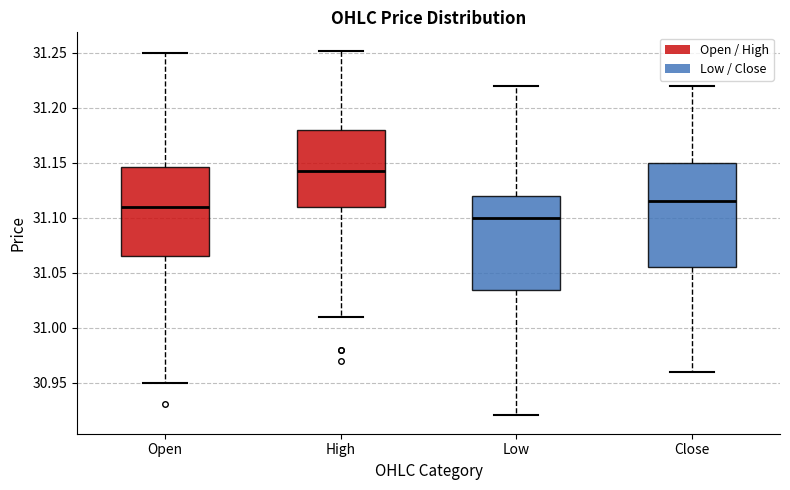

Reading left to right, transcribe this box plot: for each box, give where its median line is, the range the box spans, and where its two whiskers end, as read against the y-axis. The values are not printed on the chart, so give them approximately, as read against the axis.

Open: median 31.110, box 31.065 to 31.145, whiskers 30.950 to 31.250
High: median 31.145, box 31.110 to 31.180, whiskers 31.010 to 31.250
Low: median 31.100, box 31.035 to 31.120, whiskers 30.920 to 31.220
Close: median 31.115, box 31.055 to 31.150, whiskers 30.960 to 31.220